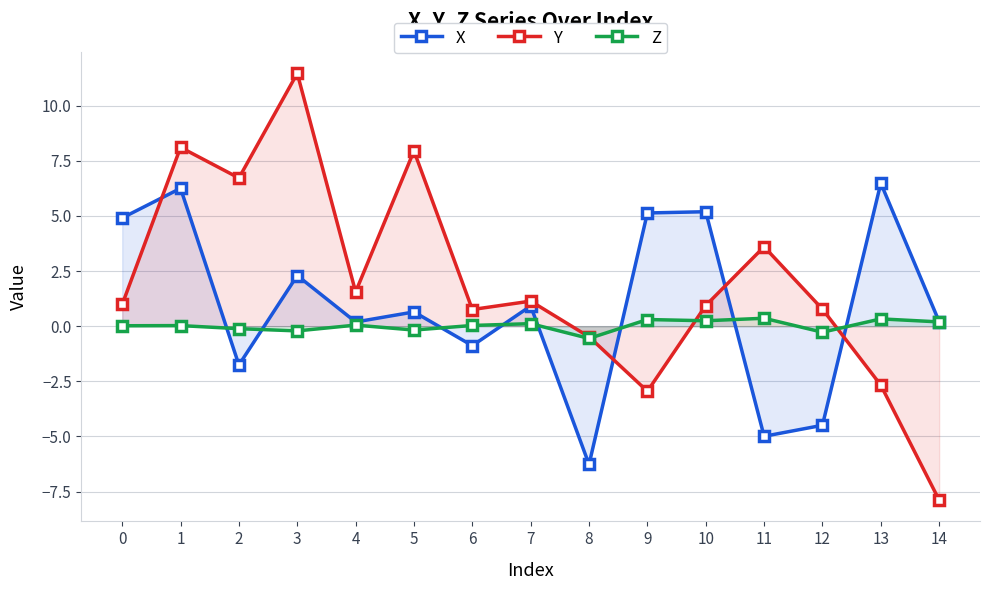

What is the maximum value for Y?

11.5